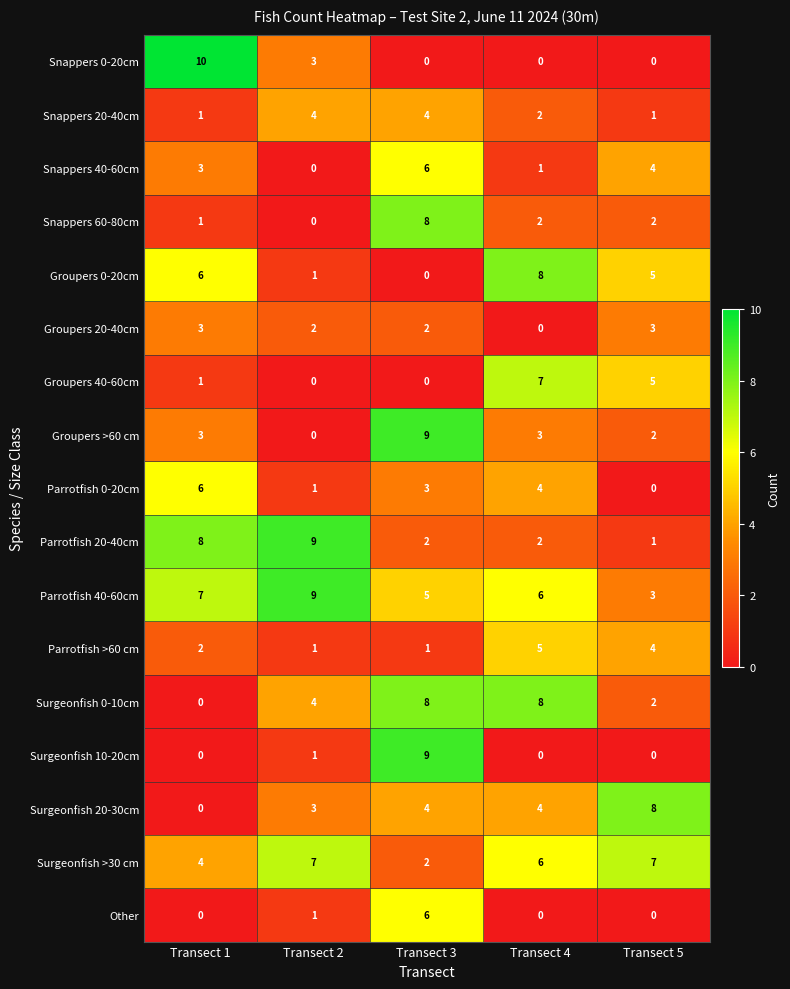

Which category has the highest value in the Other series?

Transect 3